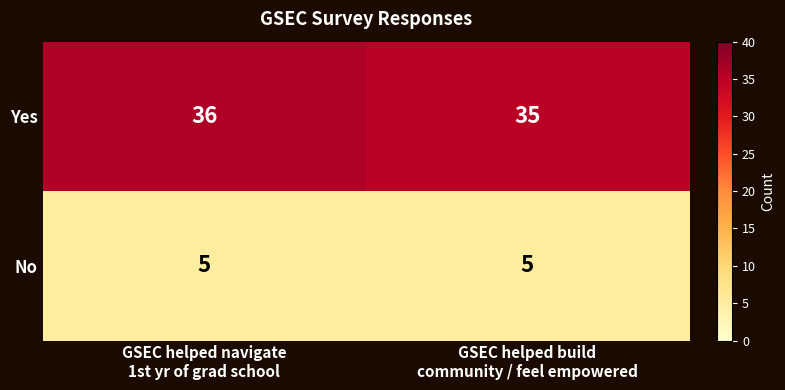

At which category does the chart reach its peak across all series?

GSEC helped navigate
1st yr of grad school